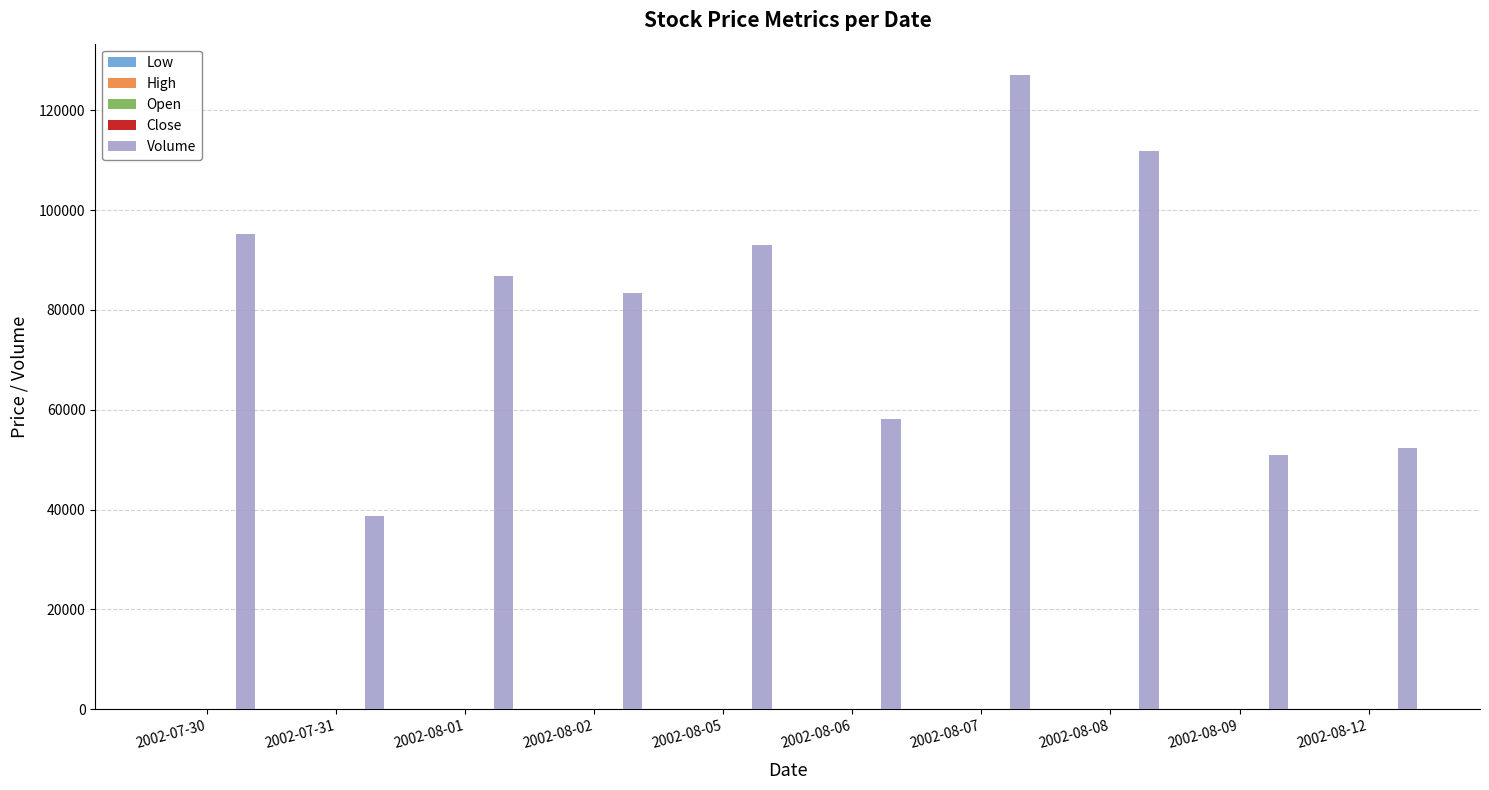

What is the maximum value shown in the chart?

127000.0